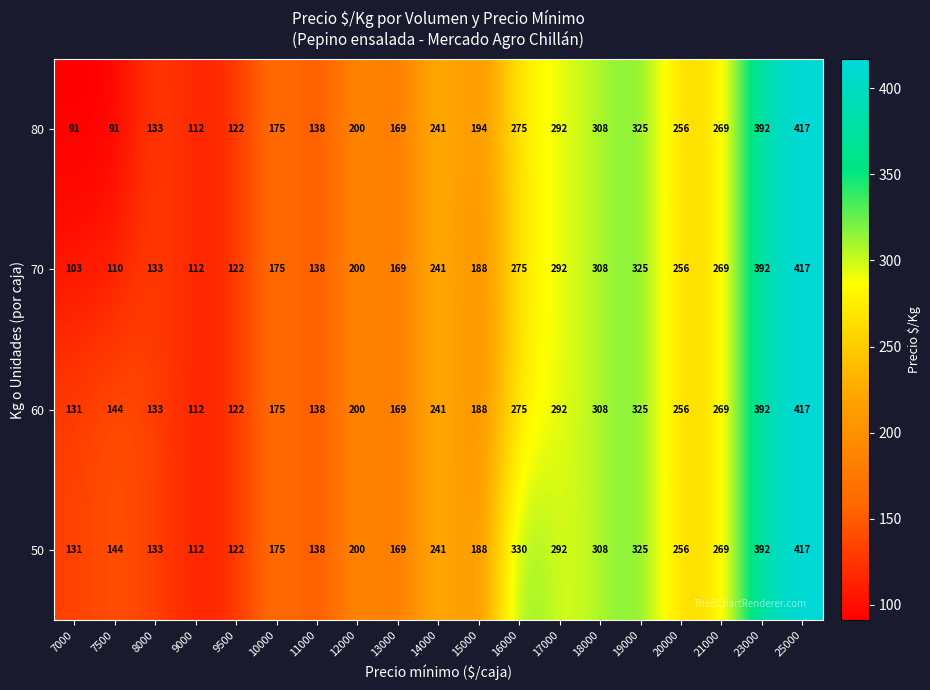

Which series has the largest range (max minus min)?

80